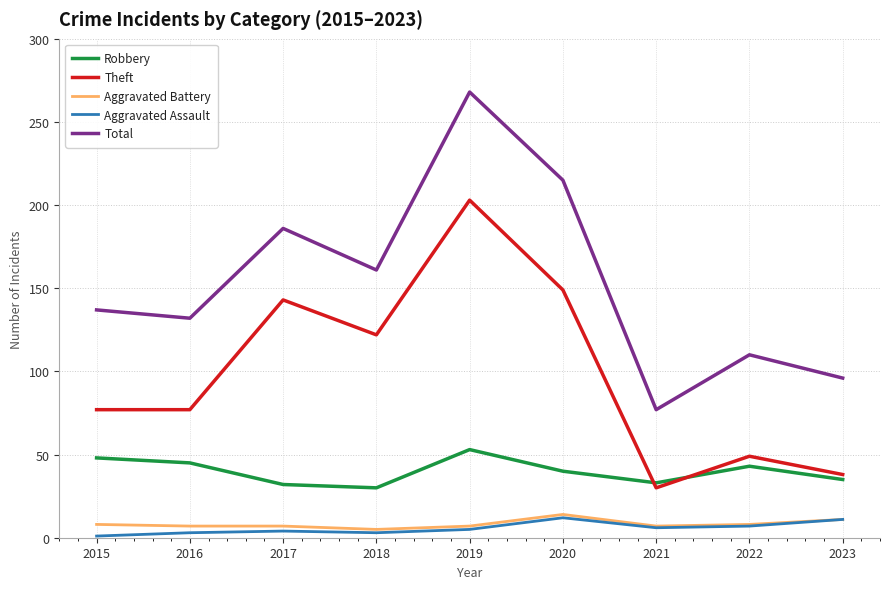

Read the Aggravated Battery value at 2020.

14